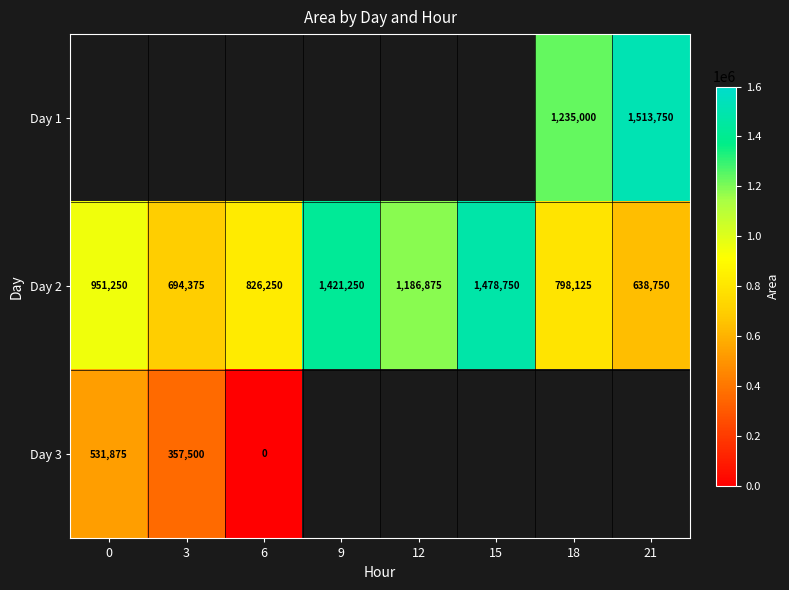

The value of Day 3 at 3 is 357500. True or false?

True